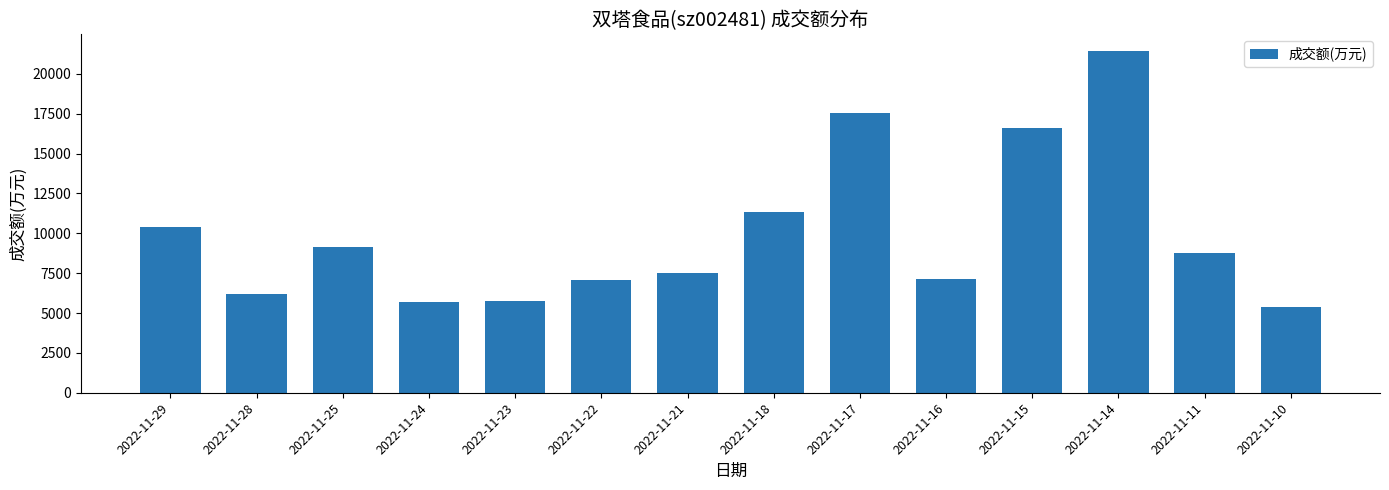

What is the approximate value at 2022-11-14, to the nearest 50?

21400